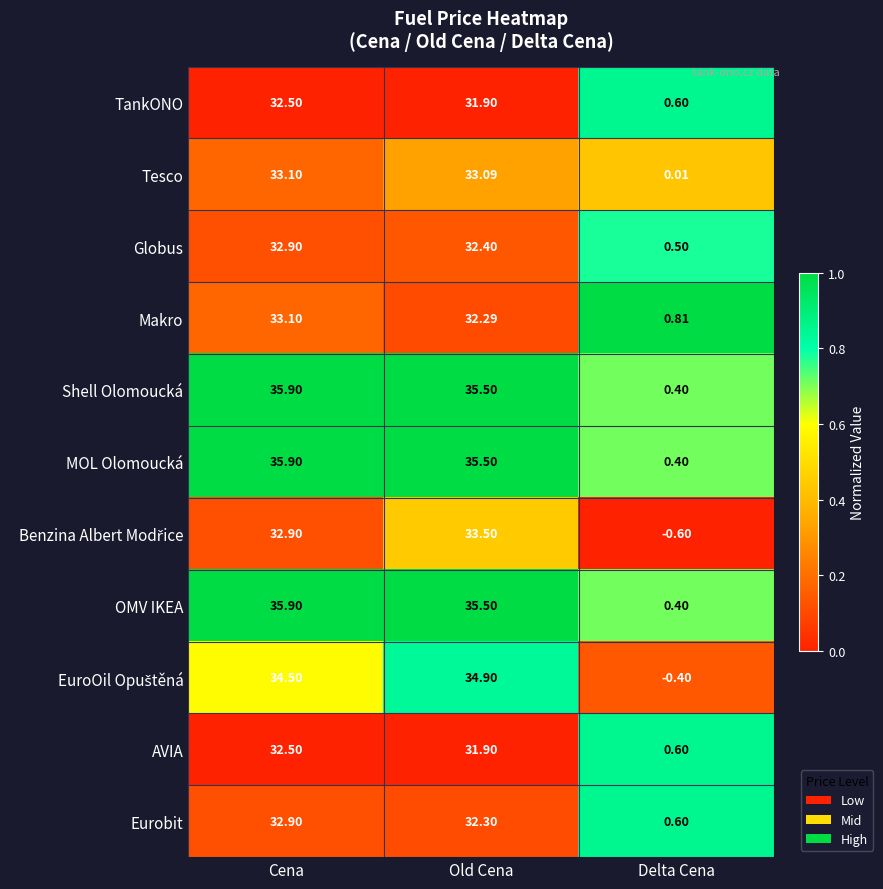

What is the spread (max minus min) of values at Delta Cena?

1.4